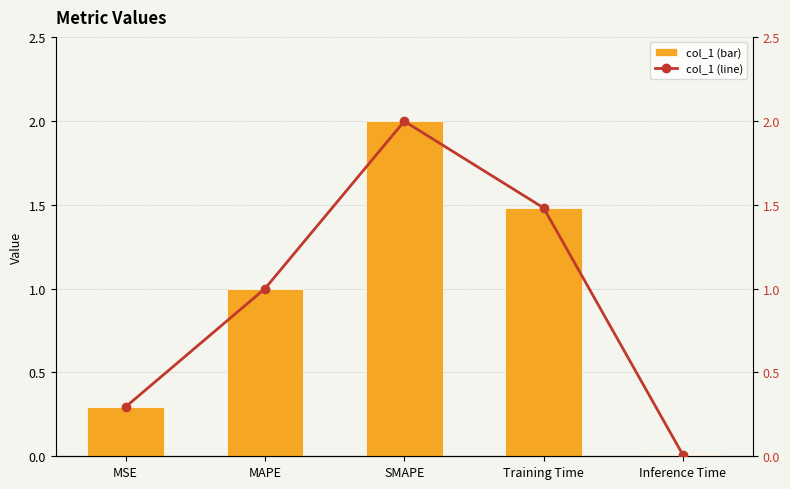

What are all the series names shown in the legend?

col_1, col_1 (line)